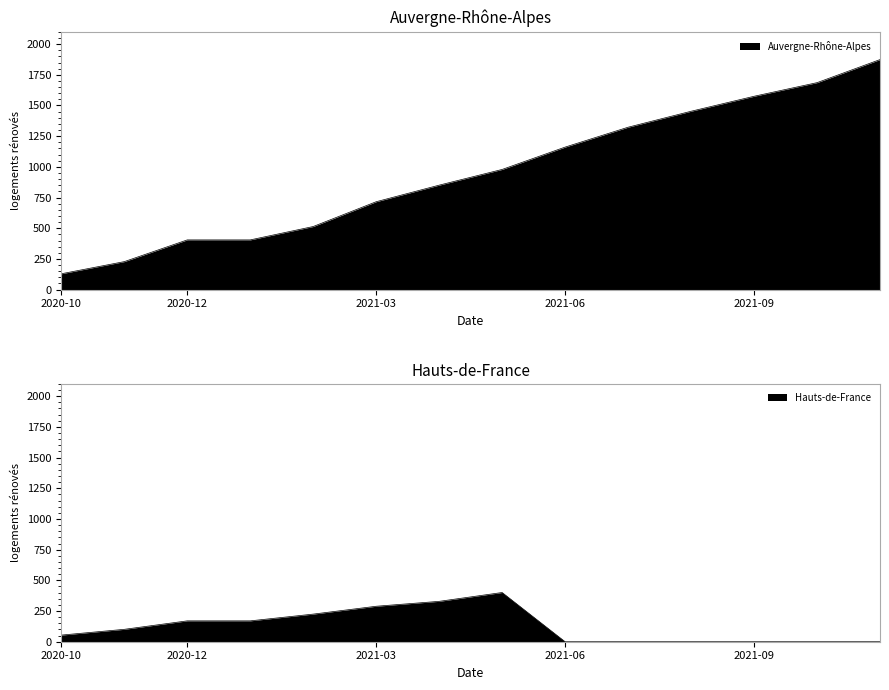

What is the value of the Auvergne-Rhône-Alpes point at the 9th from the left?

1161